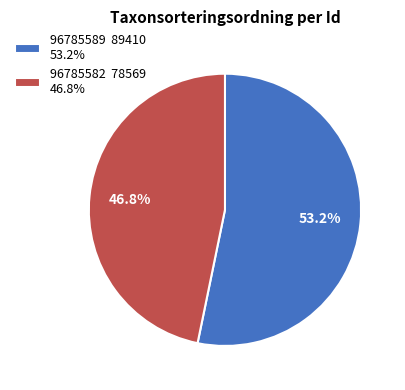

Is the sum of 96785582 and 96785589 greater than half?

Yes